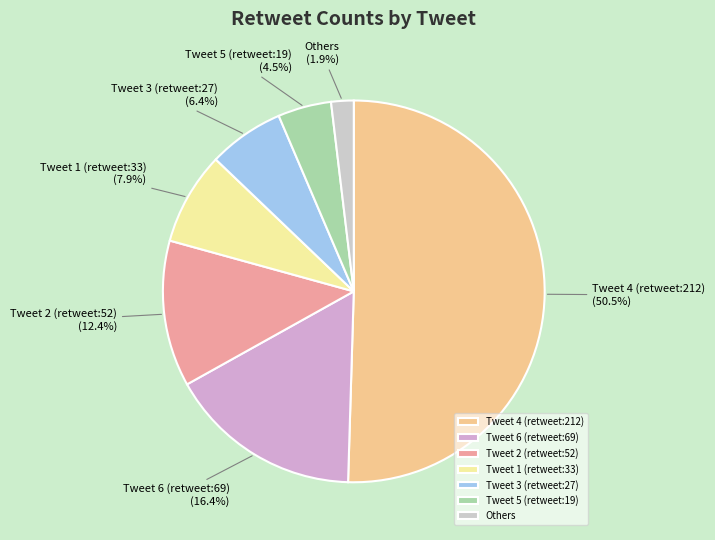

How many segments does this pie chart have?

7